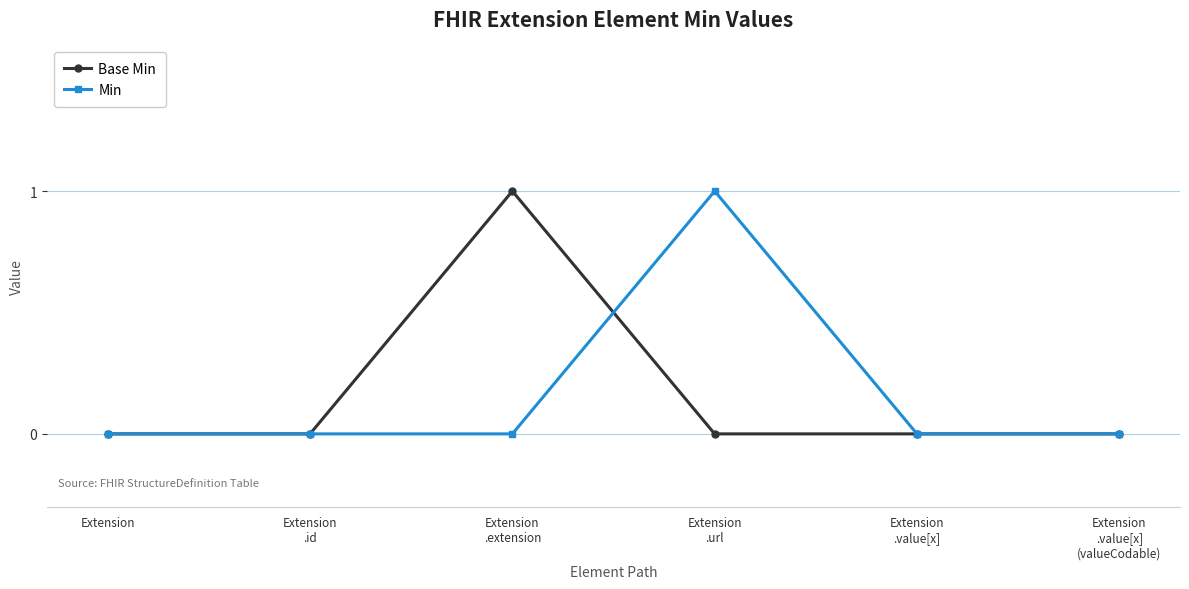

What are all the series names shown in the legend?

Base Min, Min